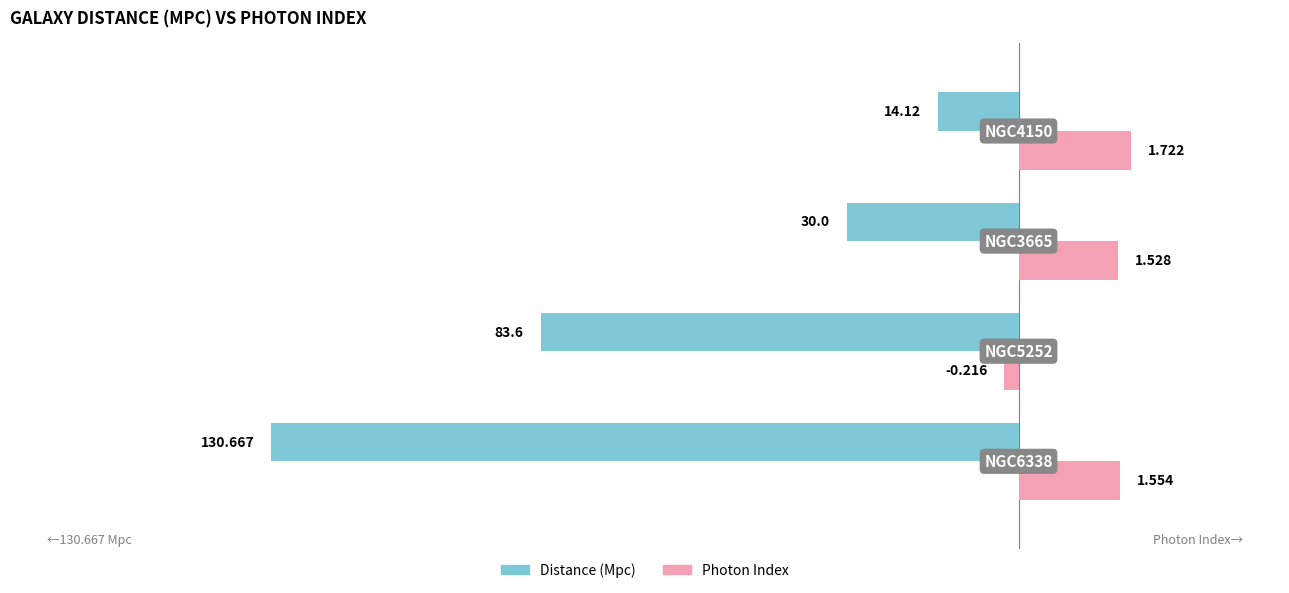

What are all the series names shown in the legend?

Distance (Mpc), Photon Index